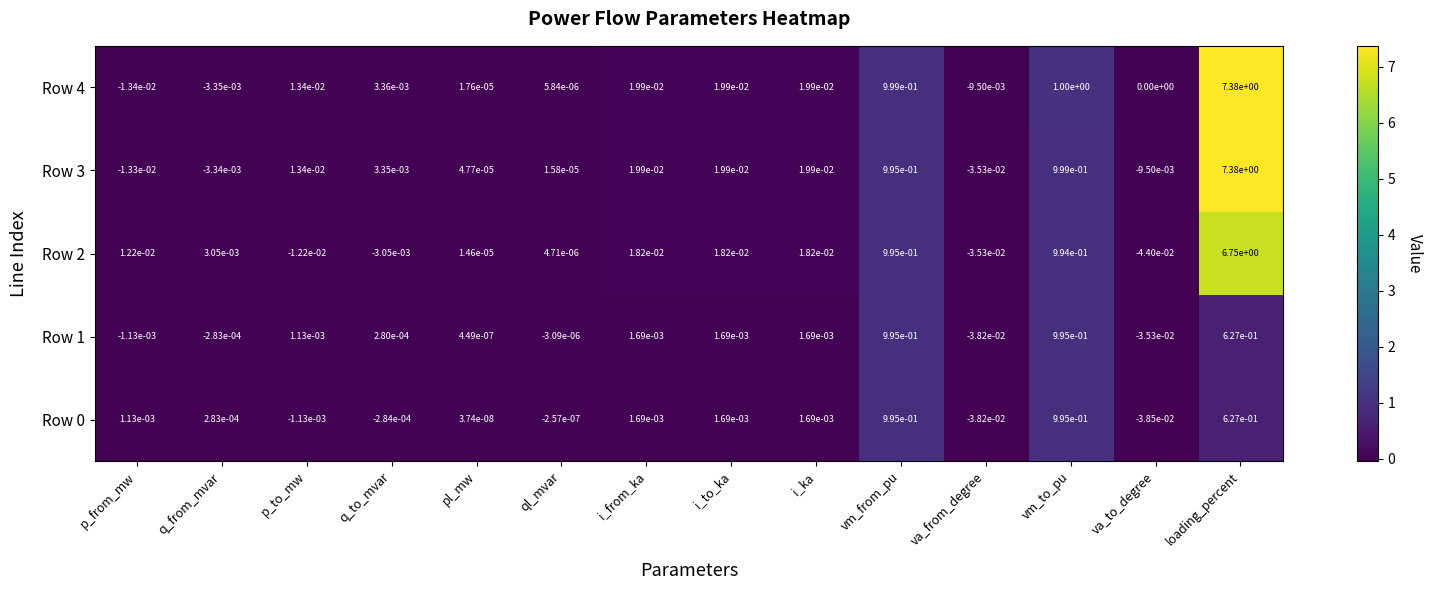

The Row 2 series shows -0.0 at va_from_degree. True or false?

True